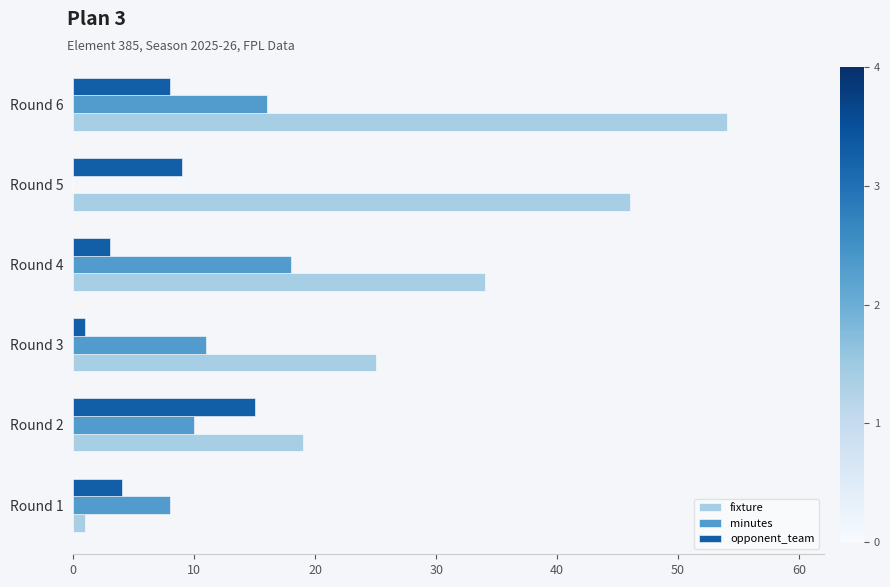

The value of minutes at Round 4 is 25. True or false?

False